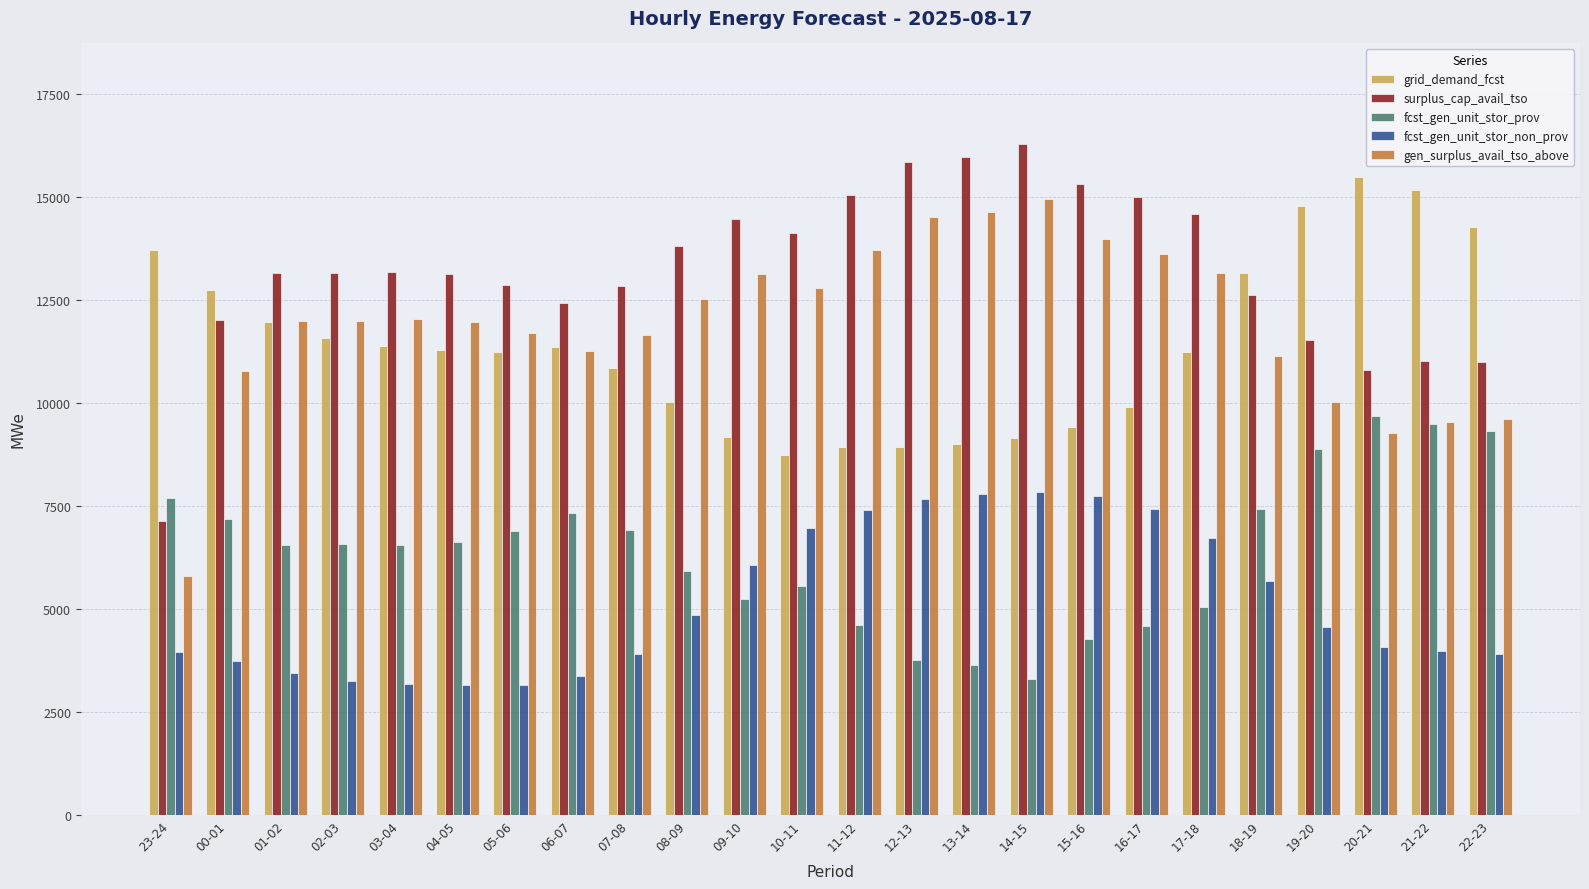

Are the bars horizontal?

No